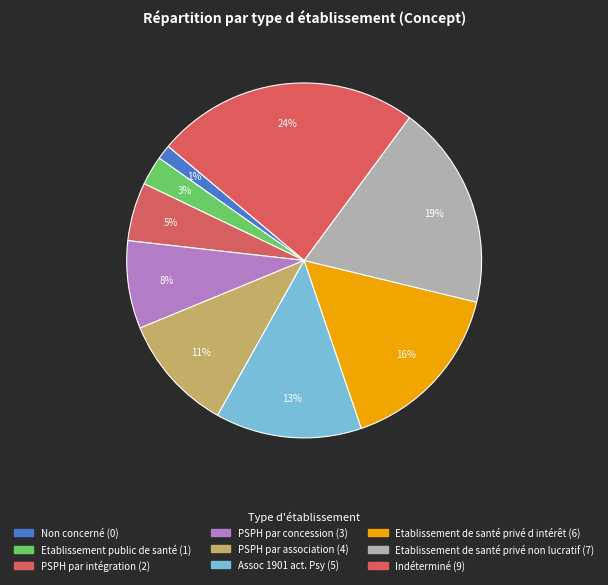

Does any single category account for the majority?

No